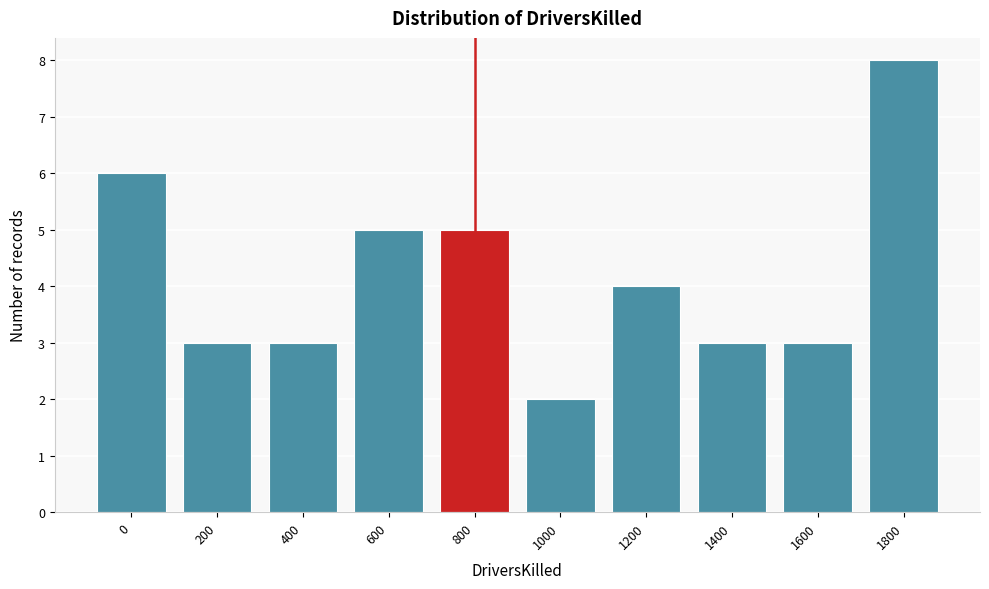

Reading left to right, extract all data points from this chart.

6	3	3	5	5	2	4	3	3	8